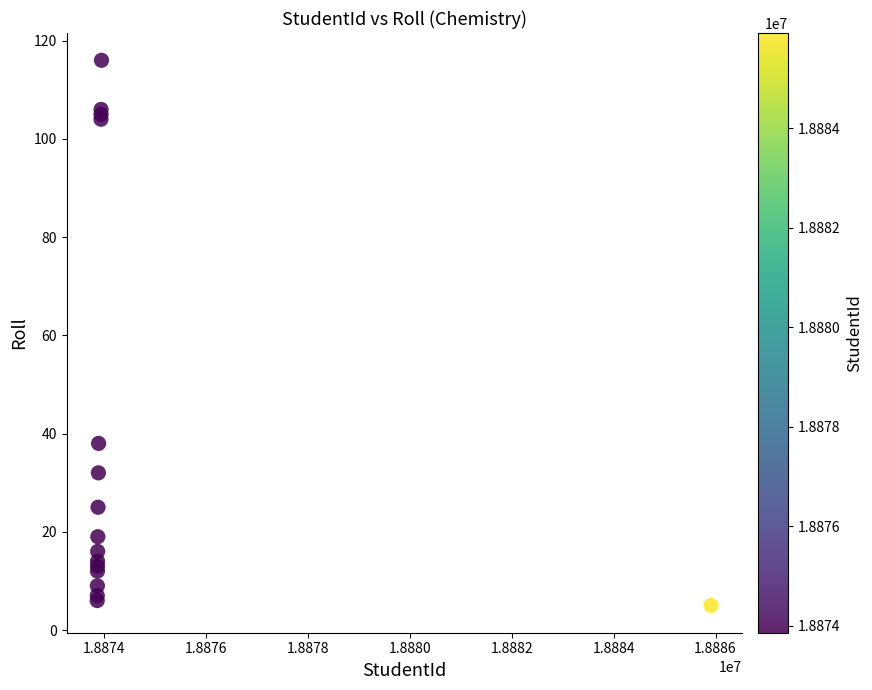

What Y value in the scatter plot is closest to 60?

38